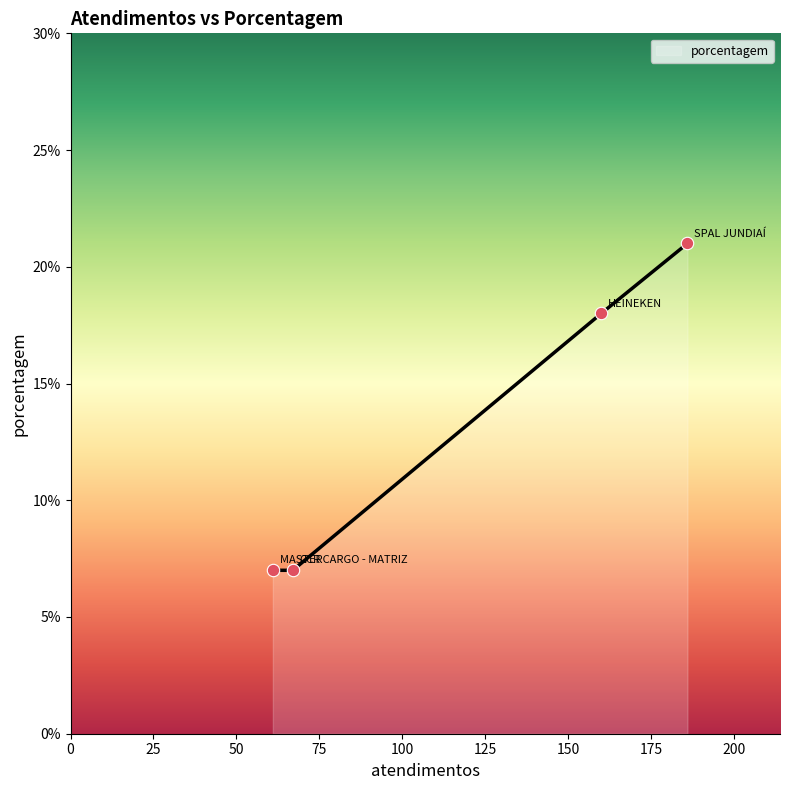

What is the sum of all values?

53